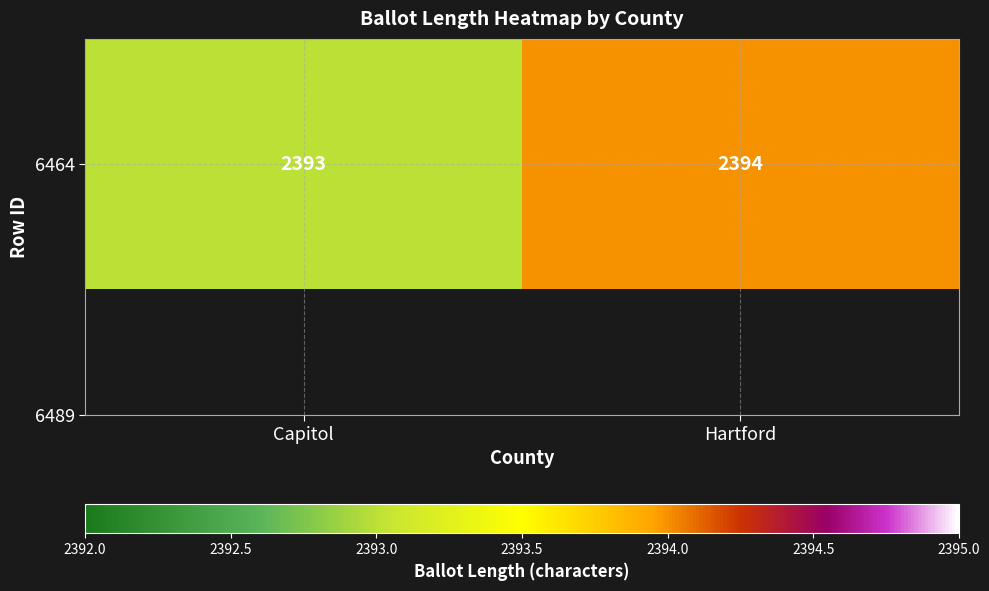

Reading right to left, list all the values displayed in this chart.

2394	2393